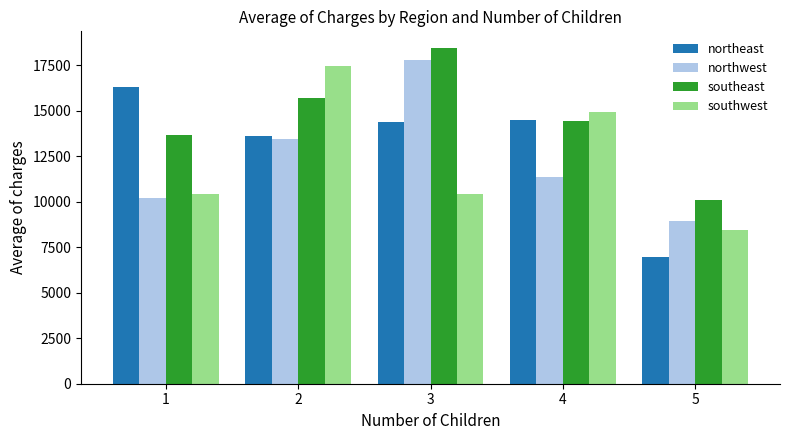

What is the spread (max minus min) of values at 5?

3136.5